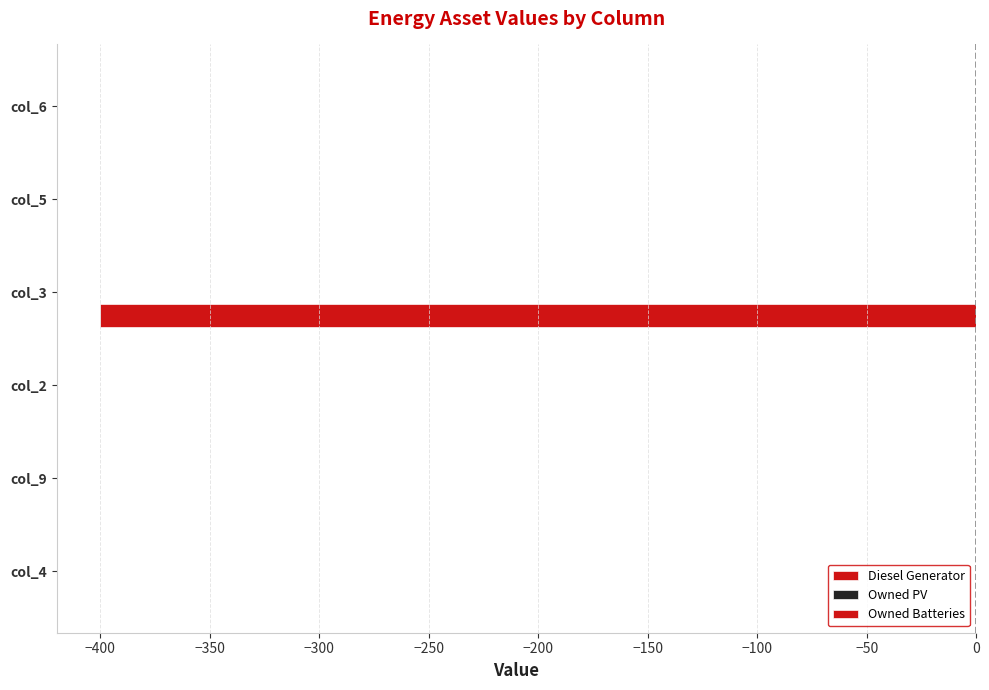

Count the number of data series in this chart.

1